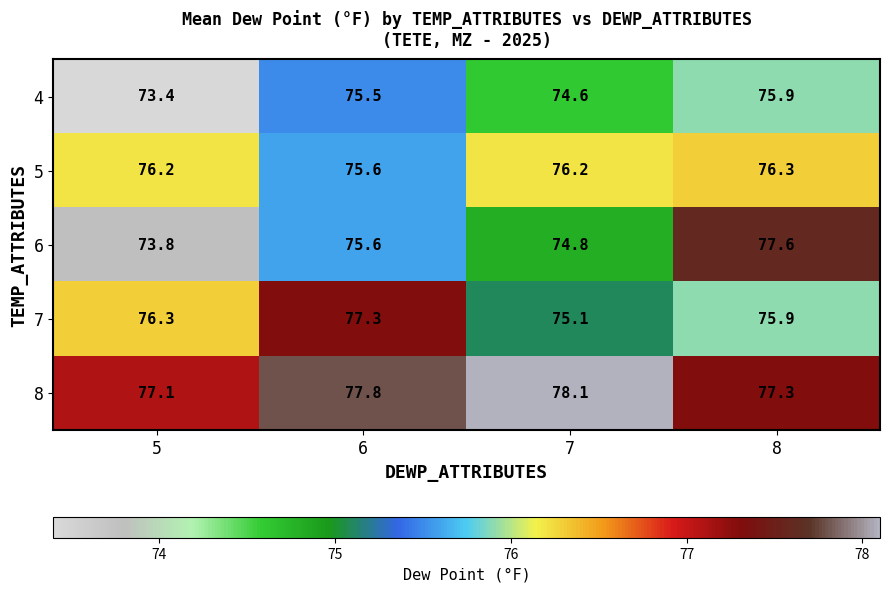

What is the difference between the 6 values at 7 and 5?

1.0